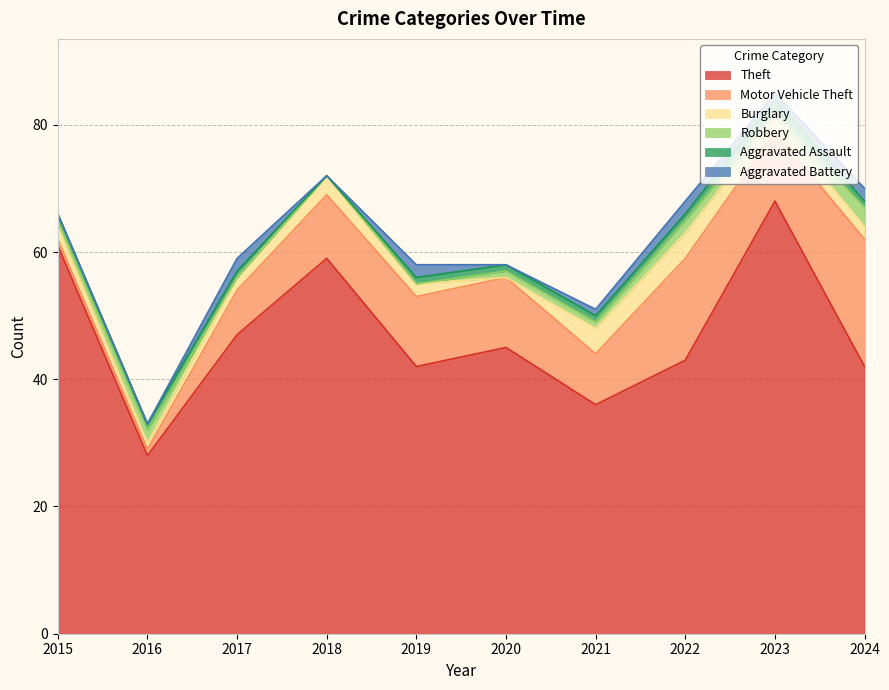

True or false: Aggravated Battery and Aggravated Assault cross at least once.

True